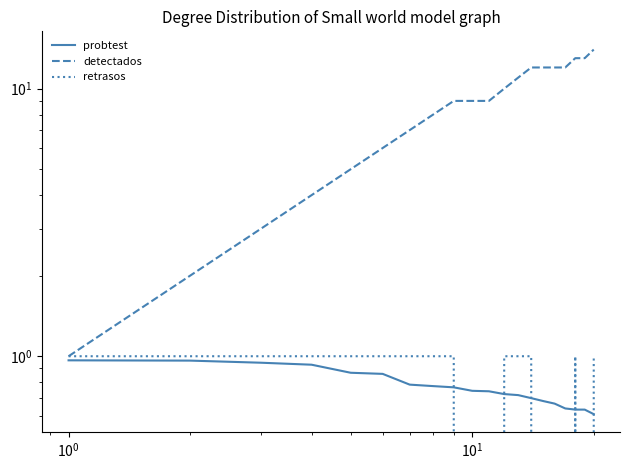

Is this an area chart (filled region under the line)?

No